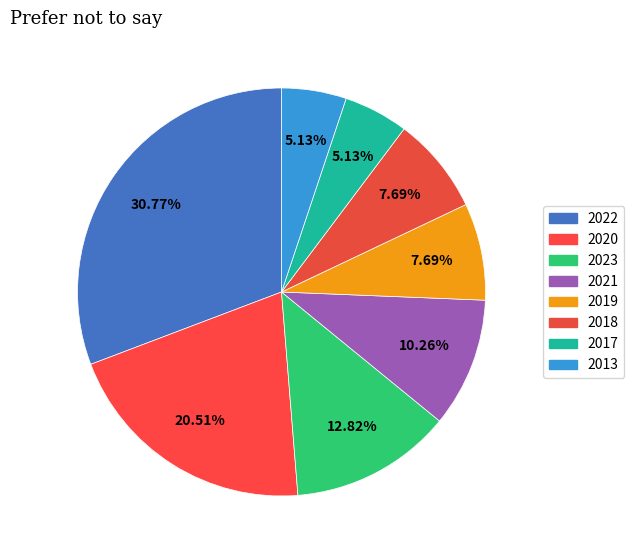

Count the number of slices in the pie.

8